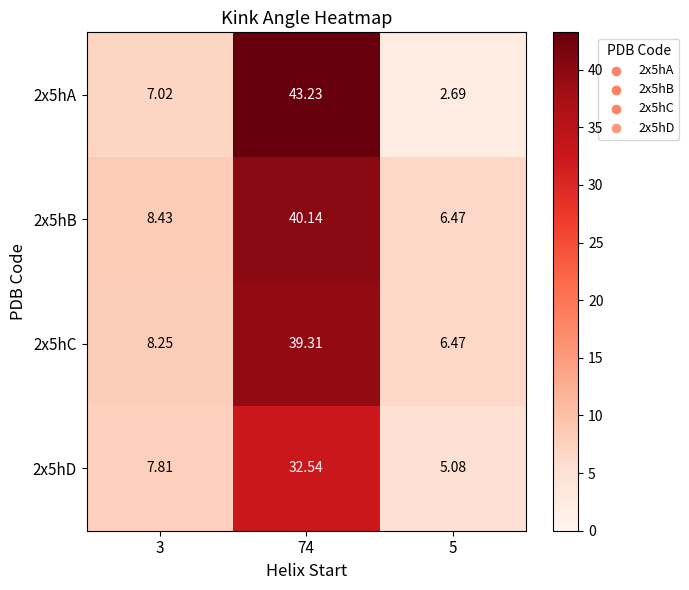

Is the value of 2x5hD at 5 greater than the value of 2x5hA at 5?

Yes